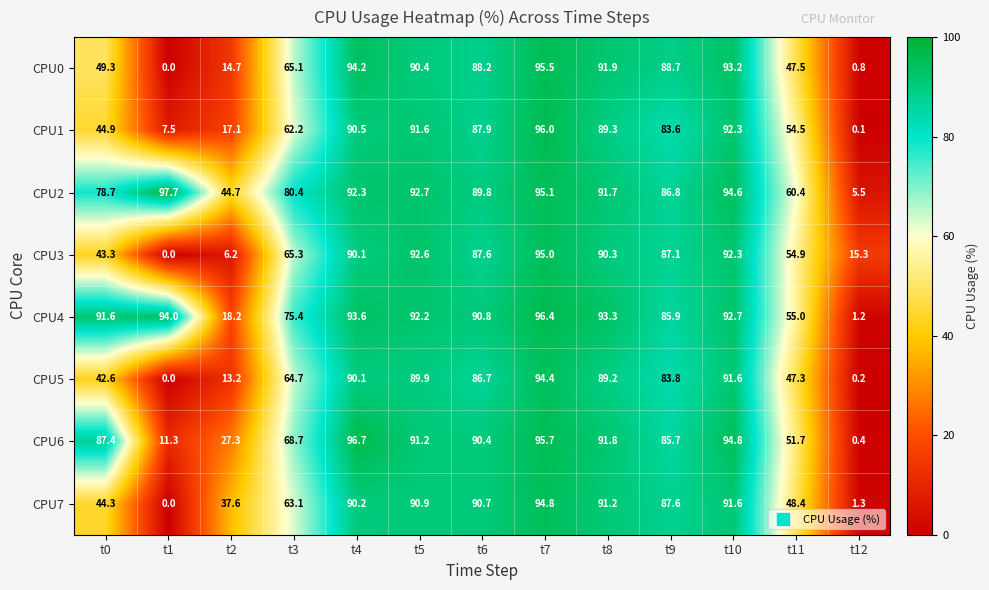

At which label does CPU2 reach its minimum?

t12